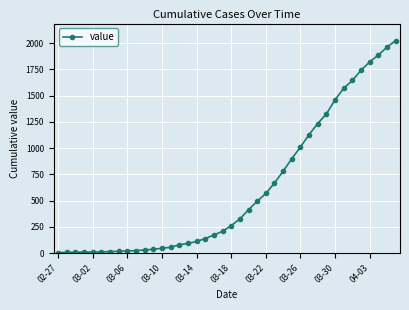

How many lines are shown in the chart?

1